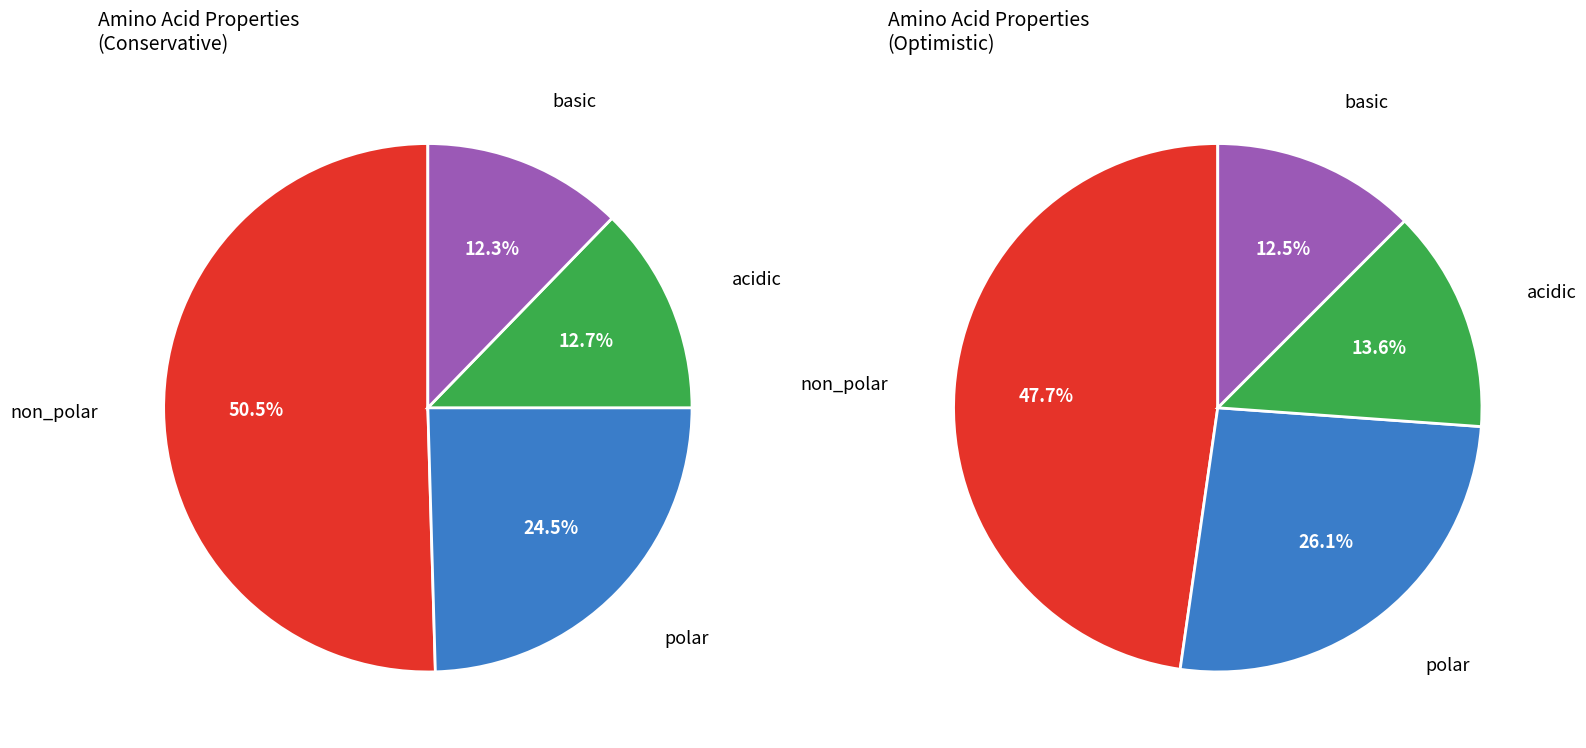

Rank the categories by value from lowest to highest.

basic, acidic, polar, non_polar